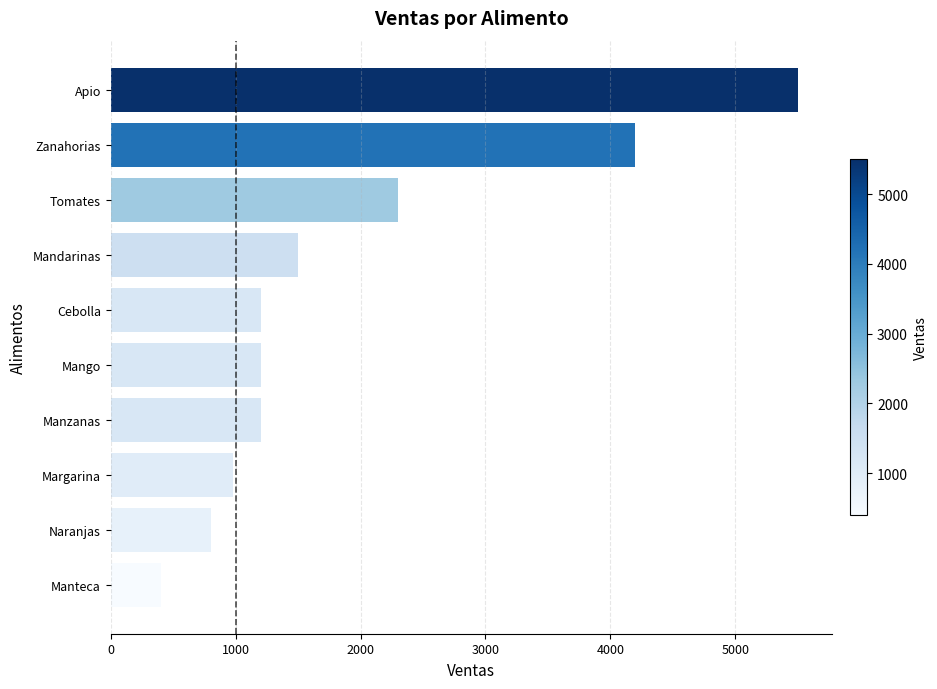

True or false: the data shows 400 at Manteca.

True